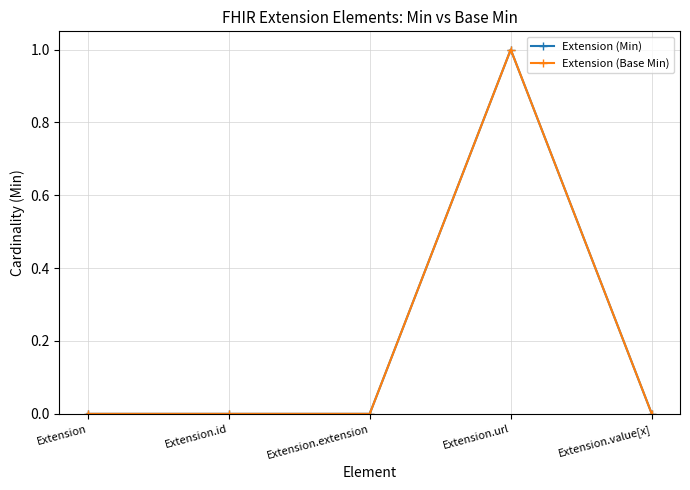

At which category is the sum across all series the highest?

Extension.url